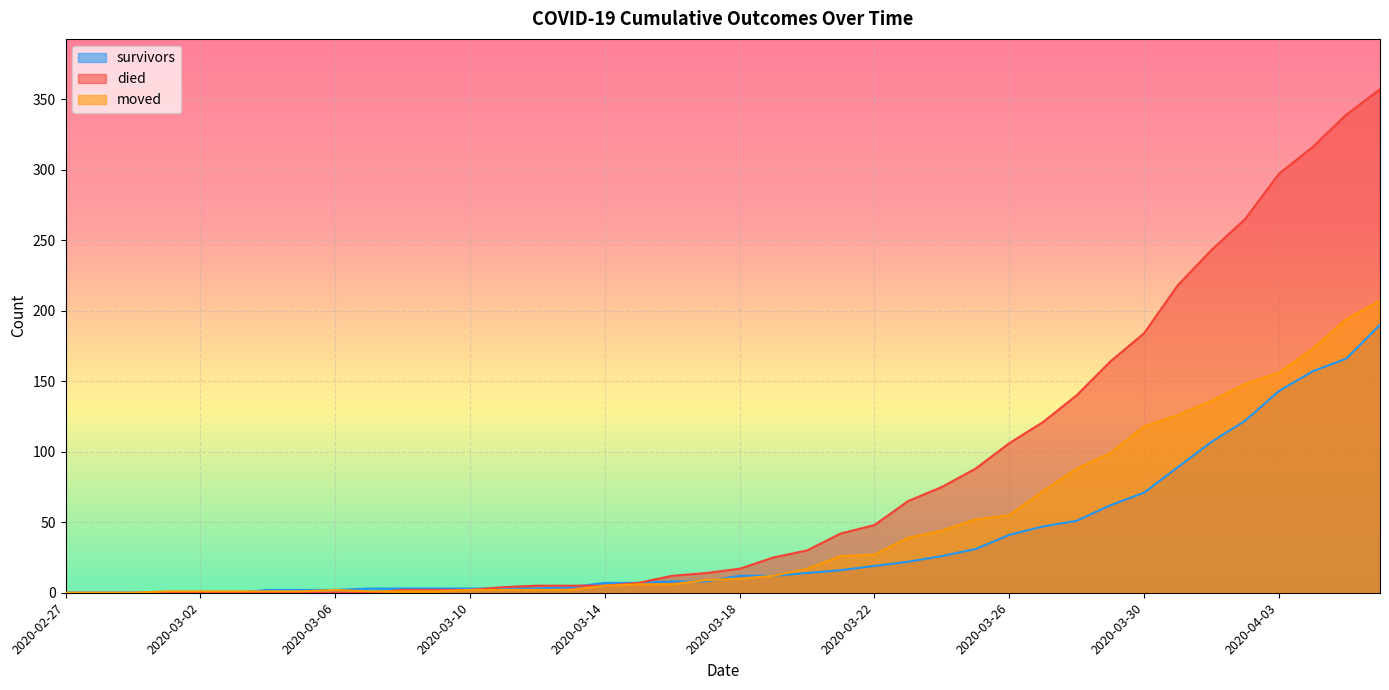

List the series in order of their overall mean, highest first.

died, moved, survivors